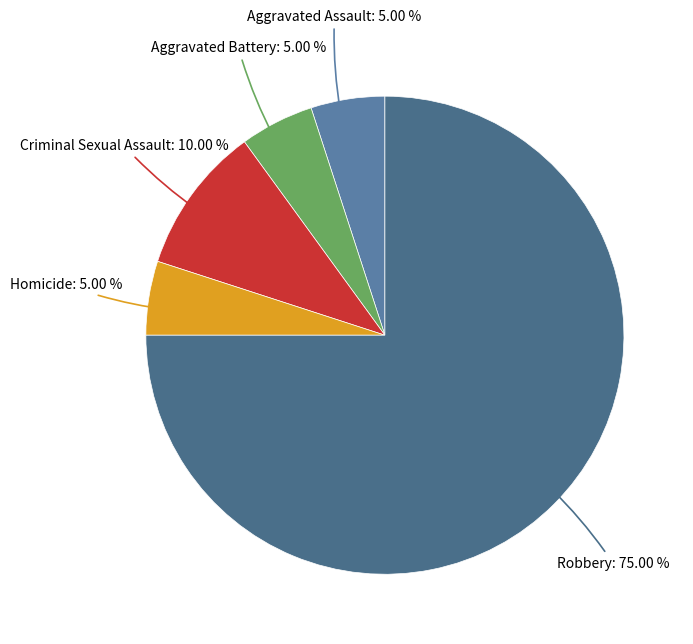

Which slice is the smallest?

Aggravated Assault